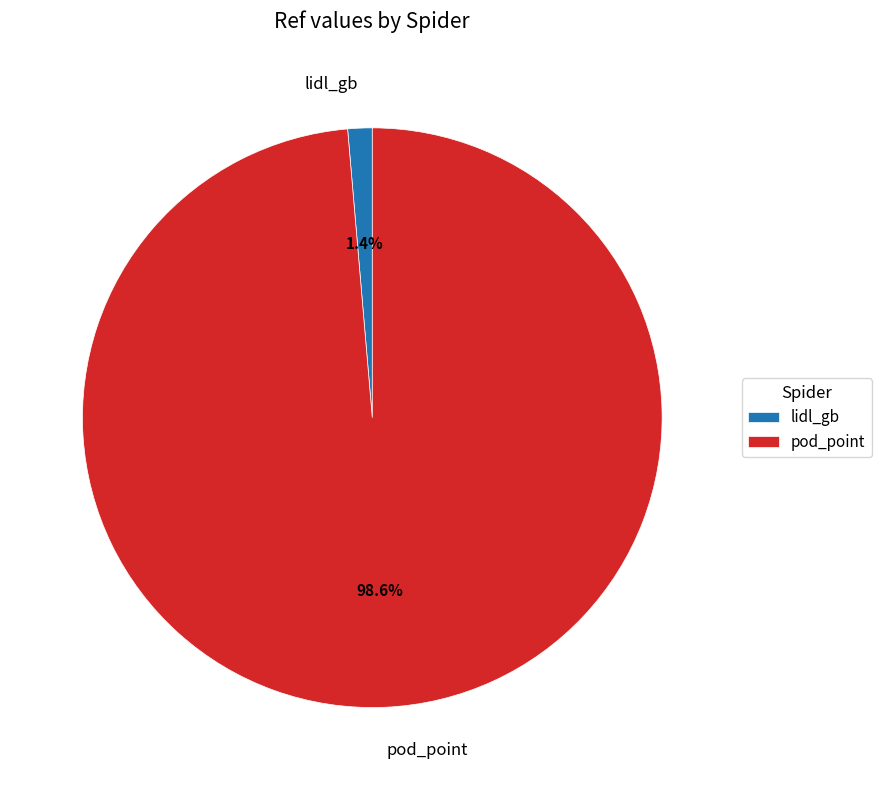

Which category accounts for the majority?

pod_point